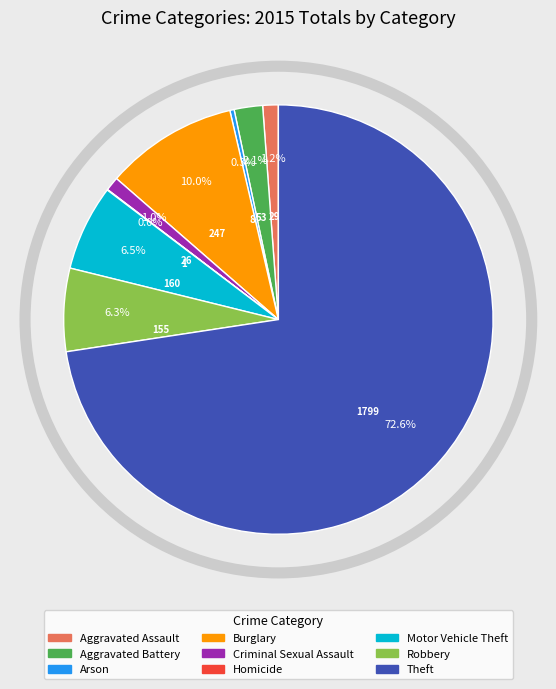

Which has a higher value, Aggravated Battery or Criminal Sexual Assault?

Aggravated Battery